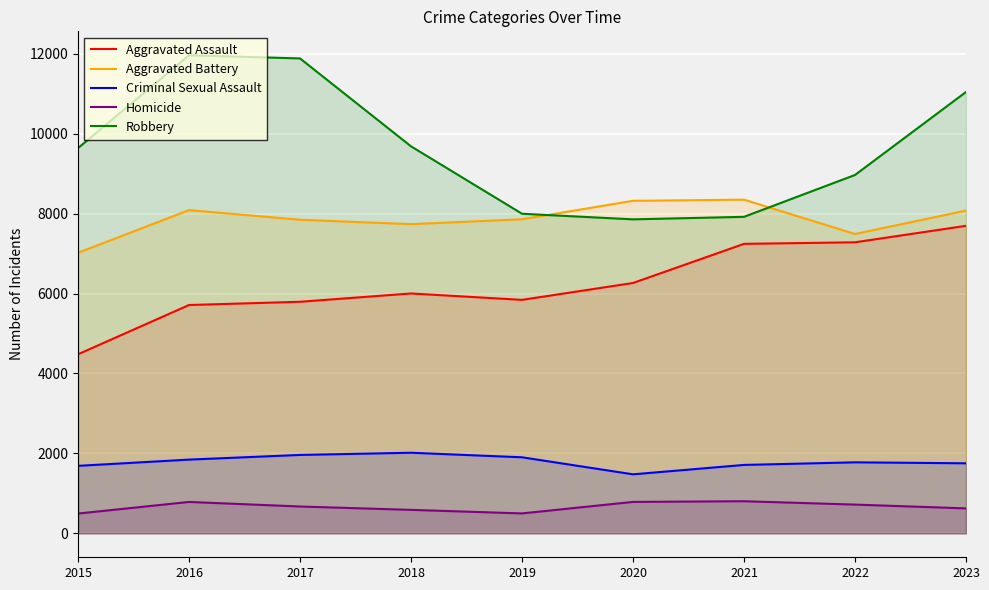

True or false: Robbery and Homicide cross at least once.

False